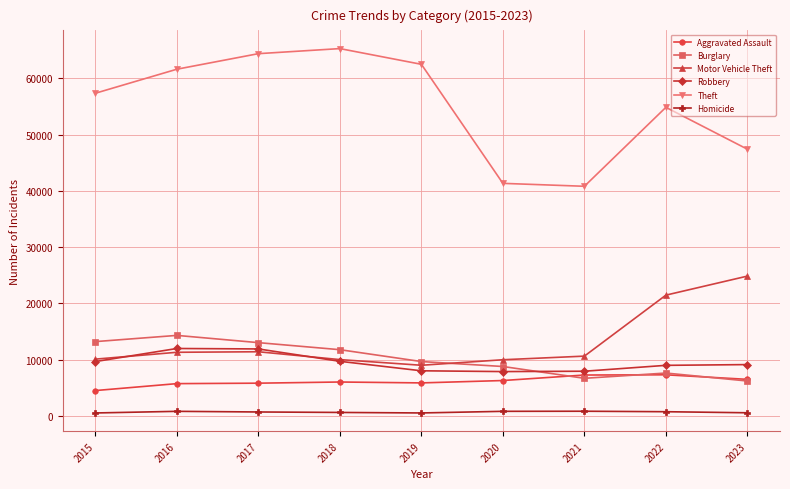

The value of Robbery at 2017 is 11880. True or false?

True